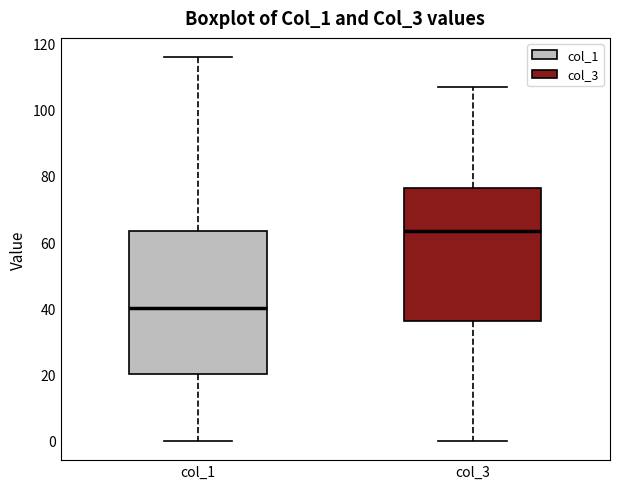

Reading left to right, read every box against the y-axis: the position of its median line, the range the box covers, and the ends of its whiskers. The values are not printed on the chart, so give them approximately, as read against the axis.

col_1: median 40, box 20 to 64, whiskers 0 to 116
col_3: median 64, box 36 to 76, whiskers 0 to 106